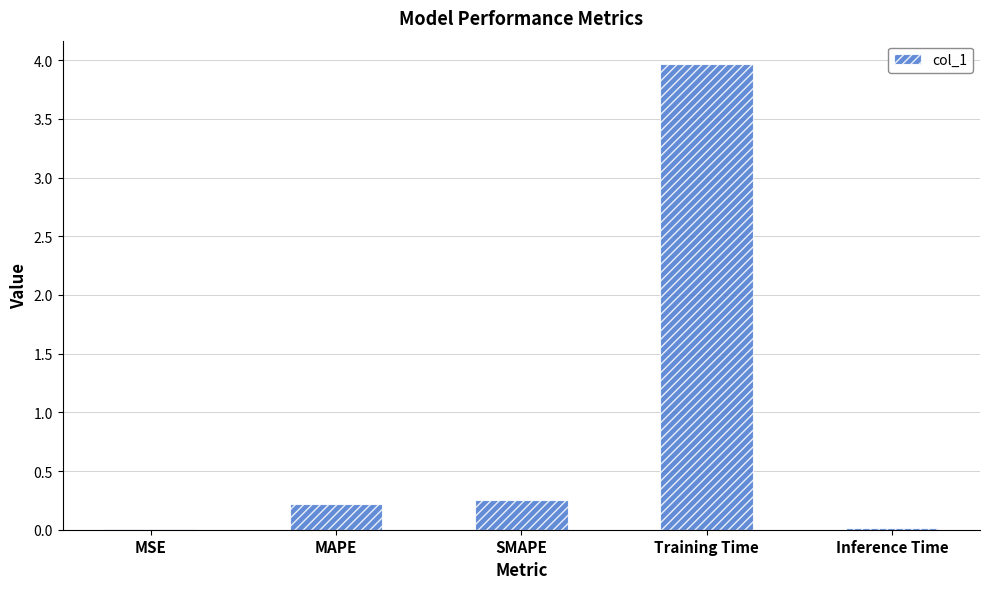

Is it true that the value at Training Time is 6.1?

False